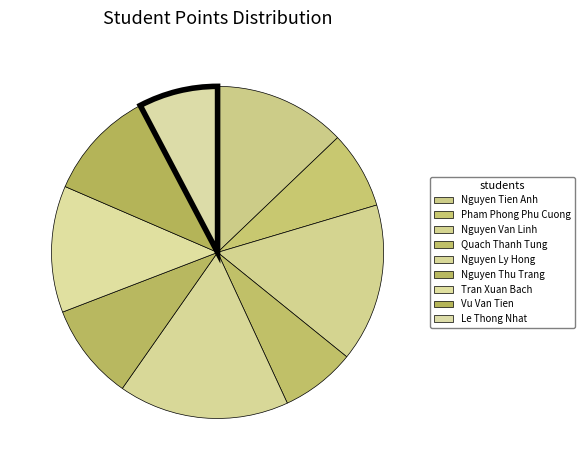

What is the largest slice in the pie chart?

Nguyen Ly Hong